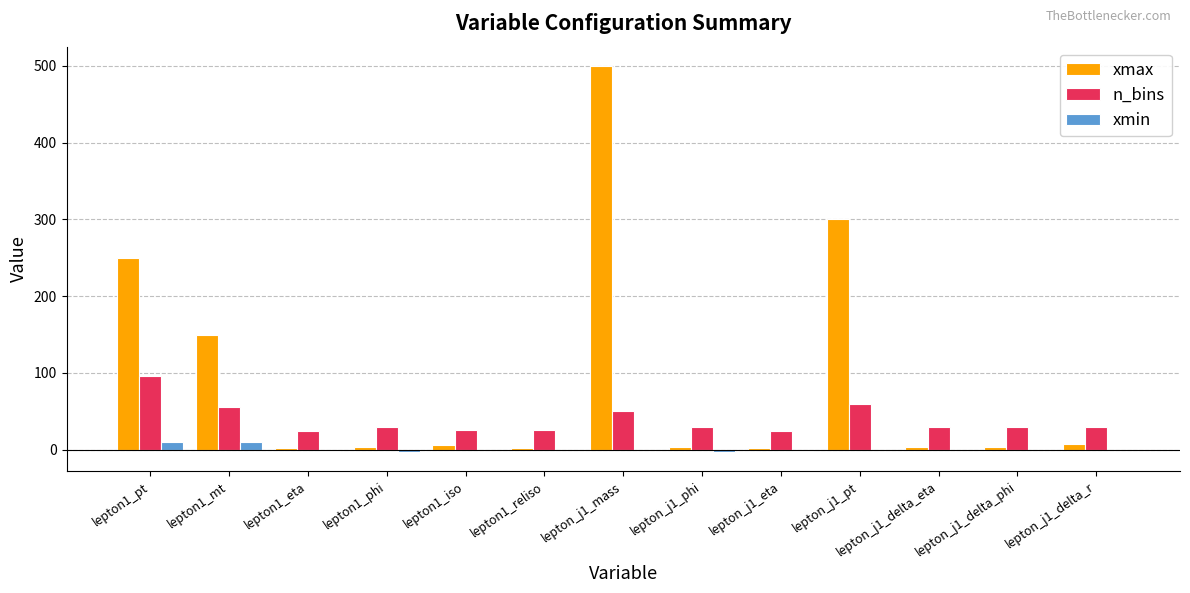

How many series are shown in this chart?

3